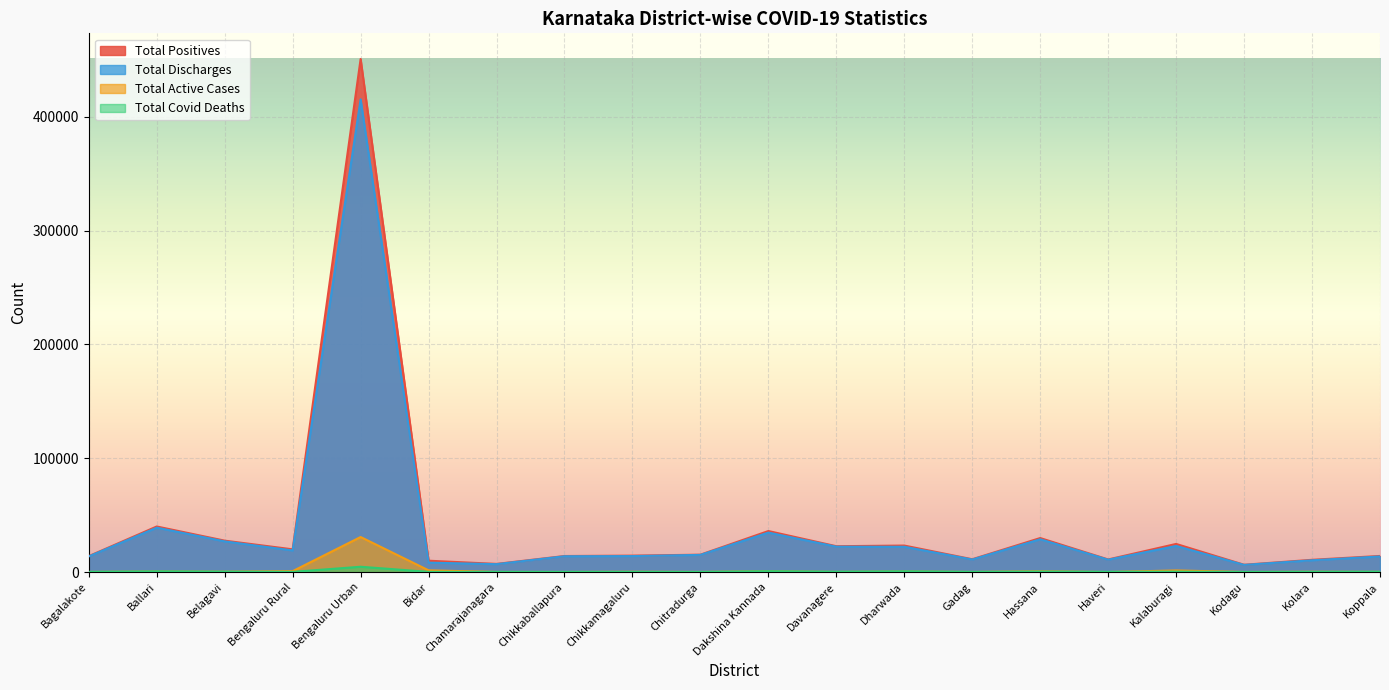

How many values in the Total Discharges series are below 15094?

10